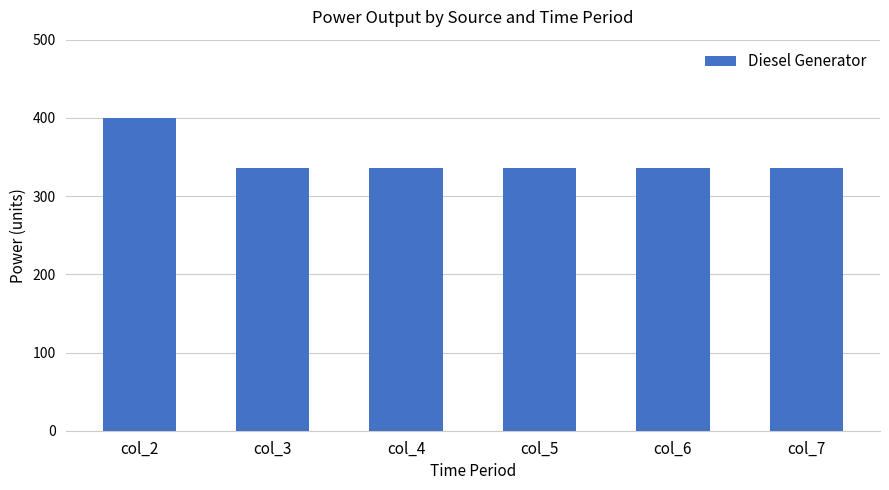

Approximately how many times larger is the value at col_5 compared to col_2?

0.8